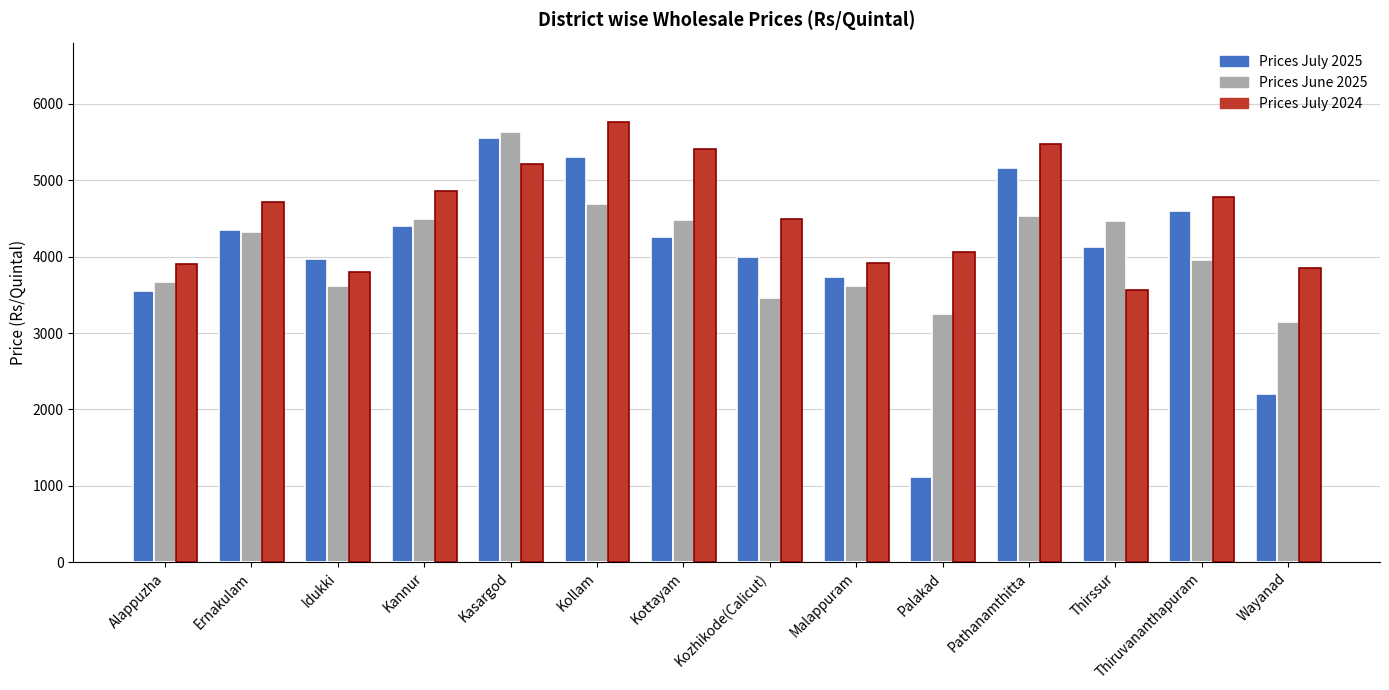

Rank the series by their maximum value, from highest to lowest.

Prices July 2024, Prices June 2025, Prices July 2025